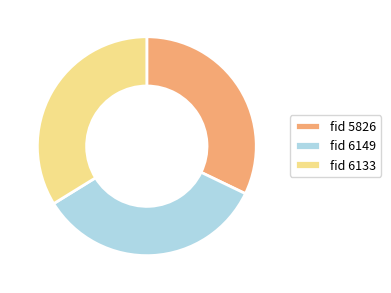

Count the number of slices in the pie.

3